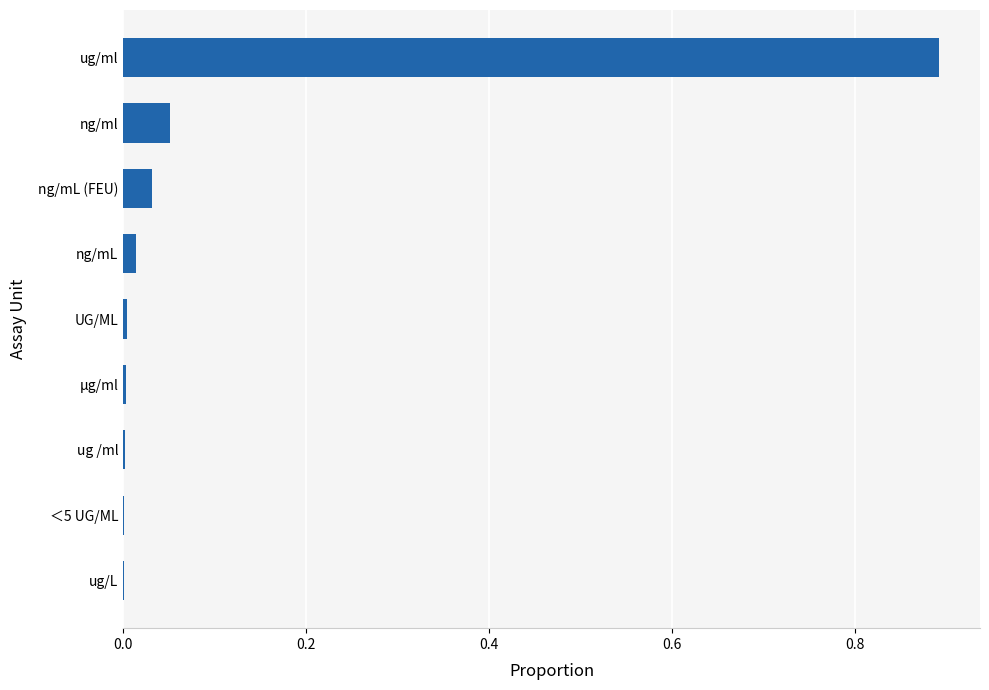

Which label corresponds to the largest value in the chart?

ug/ml